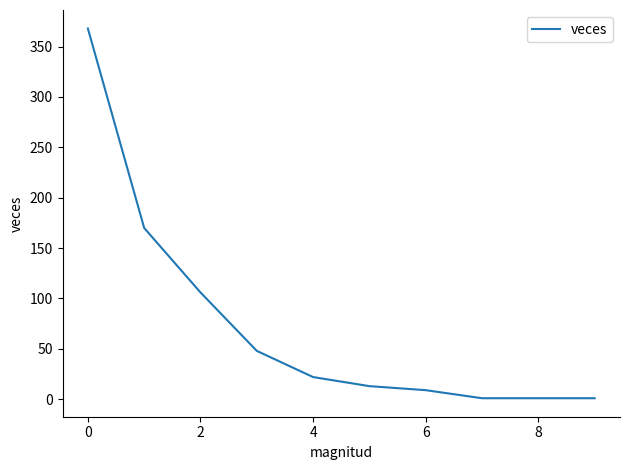

What is the difference between the maximum and minimum values?

367